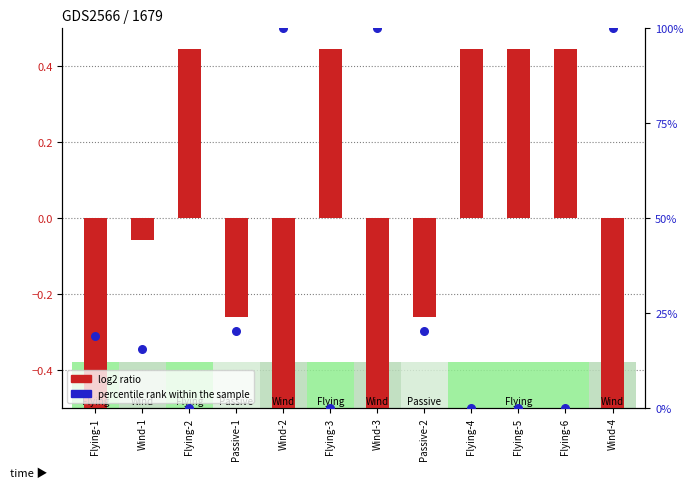

Which series contains the lowest Y value?

log2 ratio